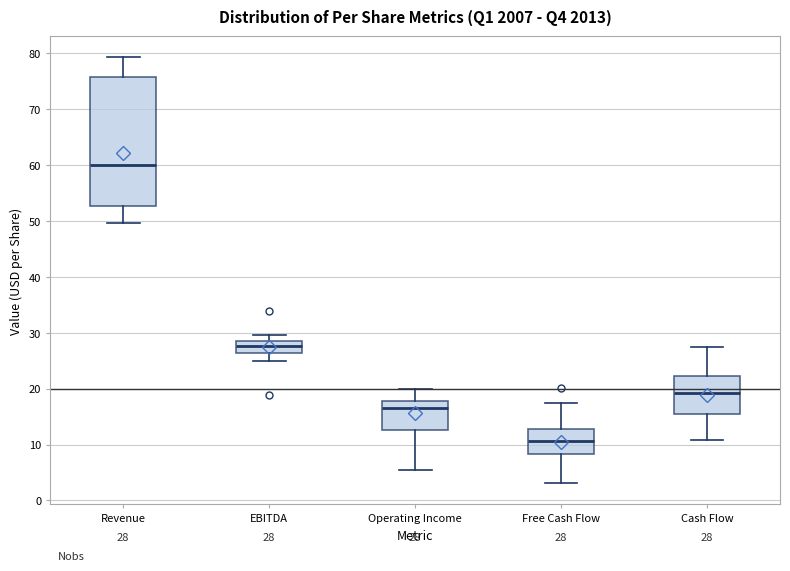

Which box's median line is the lowest?

Free Cash Flow